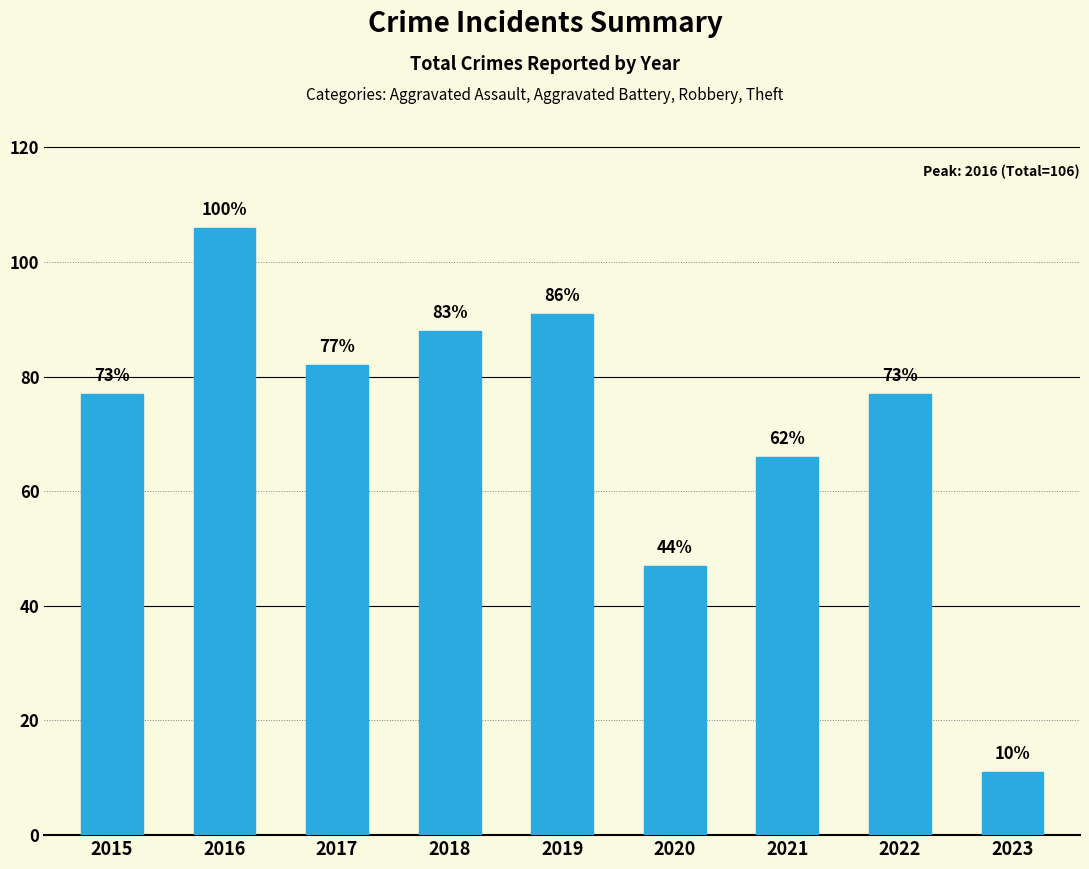

Which category has the highest value across all series?

2016